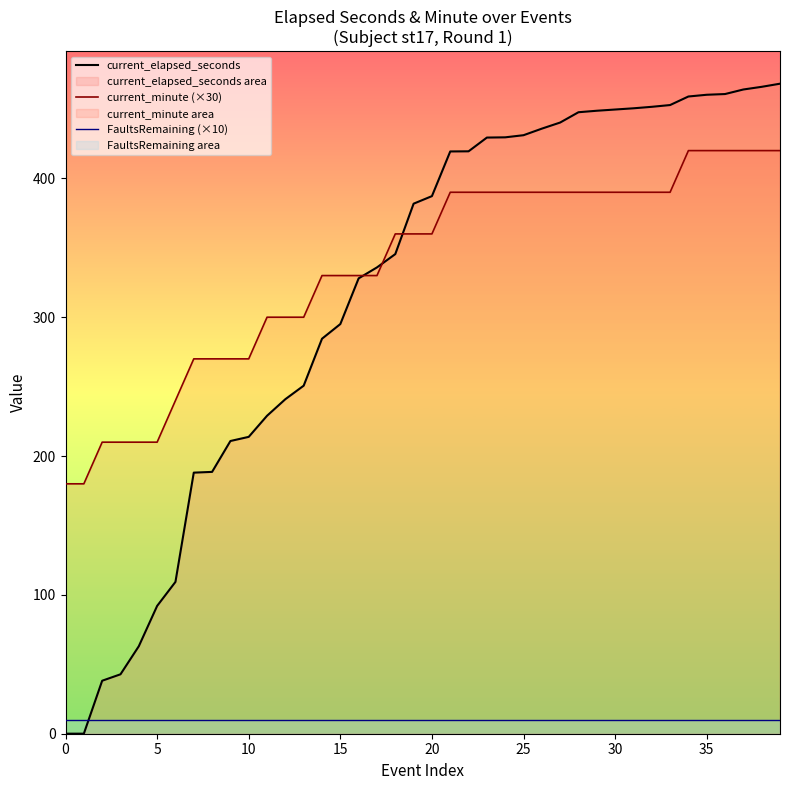

Reading right to left, transcribe all the data shown in this chart.

current_elapsed_seconds: 468.2	465.9	464.0	460.7	460.2	459.0	452.8	451.5	450.5	449.6	448.7	447.6	440.2	435.8	431.1	429.6	429.4	419.5	419.4	387.2	381.8	345.5	335.9	328.0	295.1	284.5	250.7	241.0	229.0	213.8	210.8	188.6	188.1	109.3	92.0	63.0	42.8	38.2	0.0	0.0
current_minute (×30): 420.0	420.0	420.0	420.0	420.0	420.0	390.0	390.0	390.0	390.0	390.0	390.0	390.0	390.0	390.0	390.0	390.0	390.0	390.0	360.0	360.0	360.0	330.0	330.0	330.0	330.0	300.0	300.0	300.0	270.0	270.0	270.0	270.0	240.0	210.0	210.0	210.0	210.0	180.0	180.0
FaultsRemaining (×10): 10.0	10.0	10.0	10.0	10.0	10.0	10.0	10.0	10.0	10.0	10.0	10.0	10.0	10.0	10.0	10.0	10.0	10.0	10.0	10.0	10.0	10.0	10.0	10.0	10.0	10.0	10.0	10.0	10.0	10.0	10.0	10.0	10.0	10.0	10.0	10.0	10.0	10.0	10.0	10.0